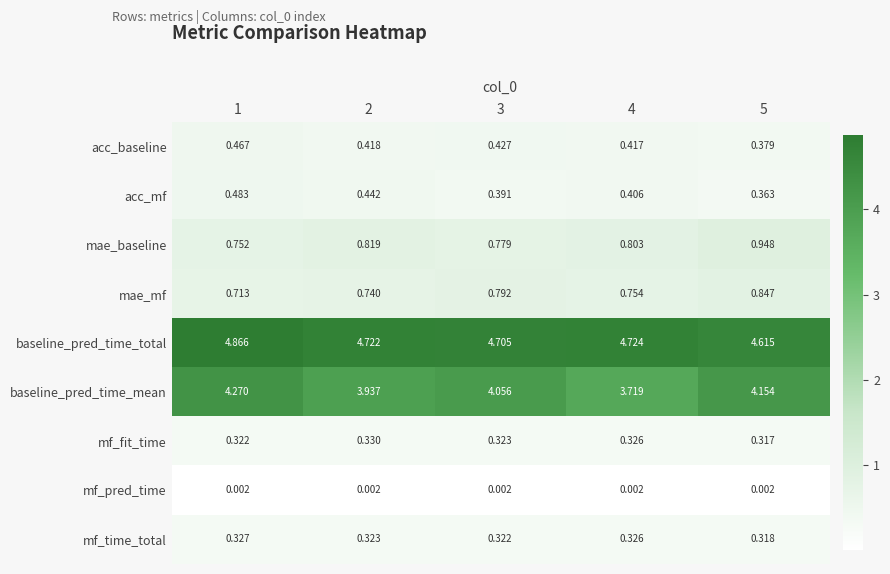

Which series changed the most between 4 and 5?

baseline_pred_time_mean